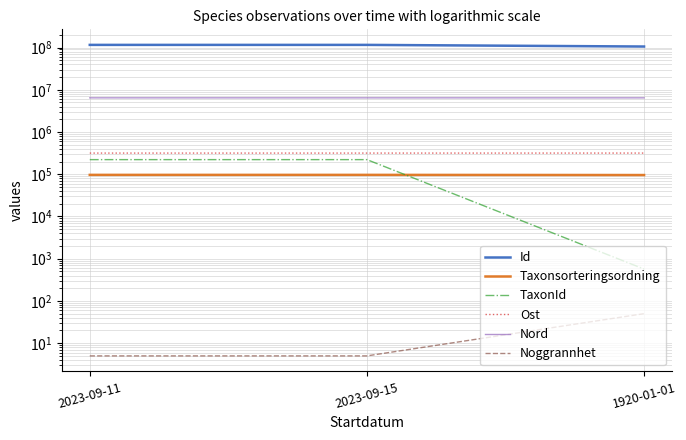

How many lines are shown in the chart?

6